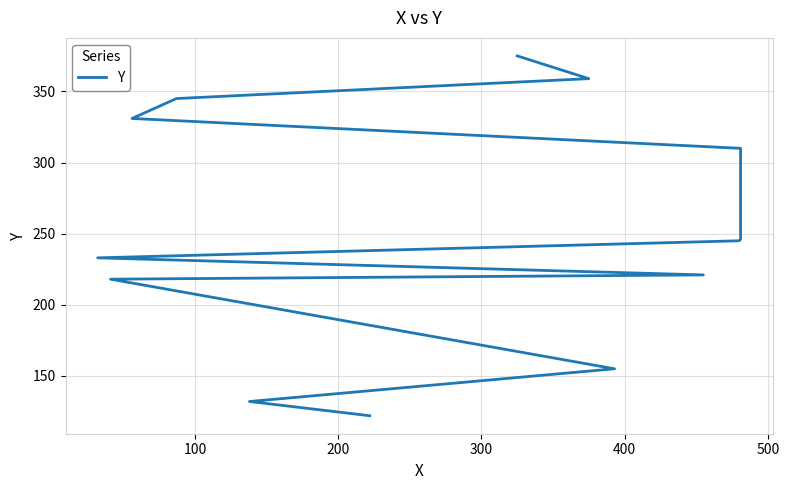

Is it true that the value at 600 is 89?

False